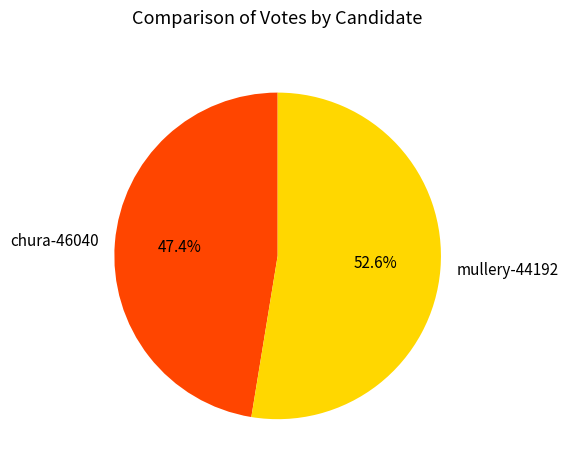

To the nearest percent, what is the difference between the chura-46040 and mullery-44192 slice percentages?

5%